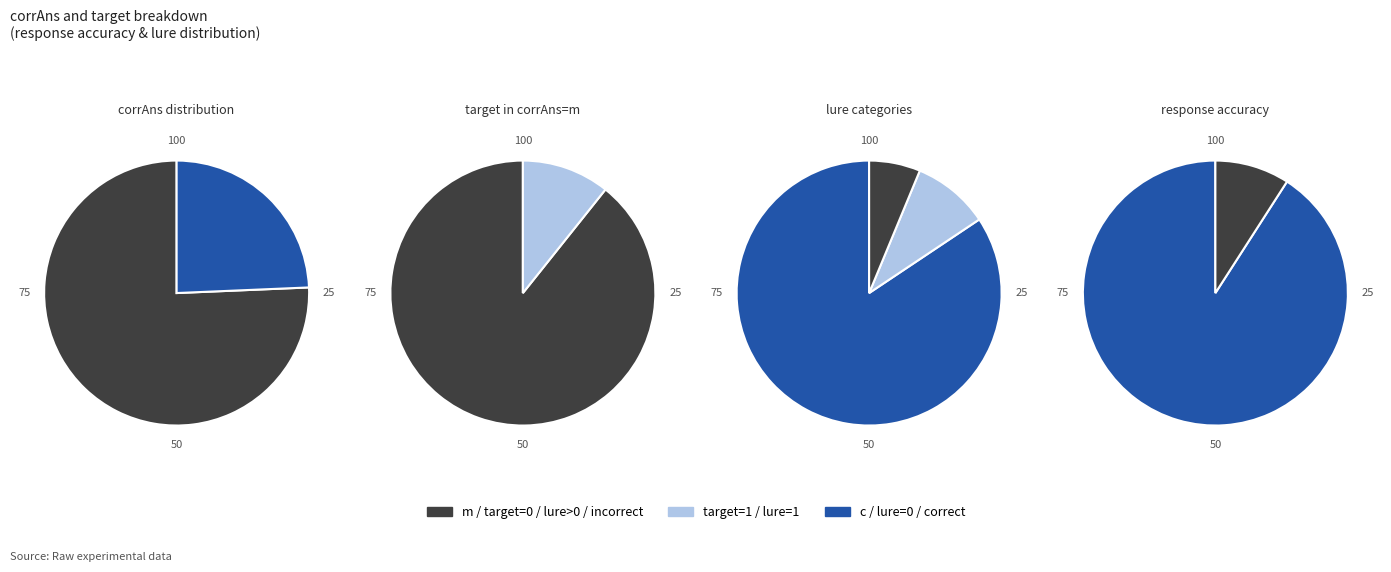

Which slice represents more than half of the pie?

values_corrAns_m